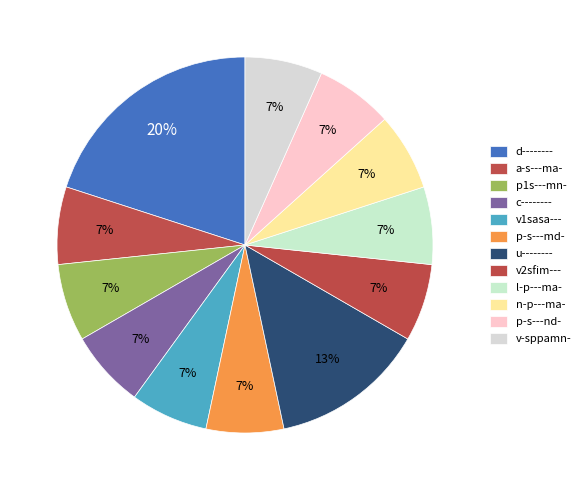

Count the number of slices in the pie.

12